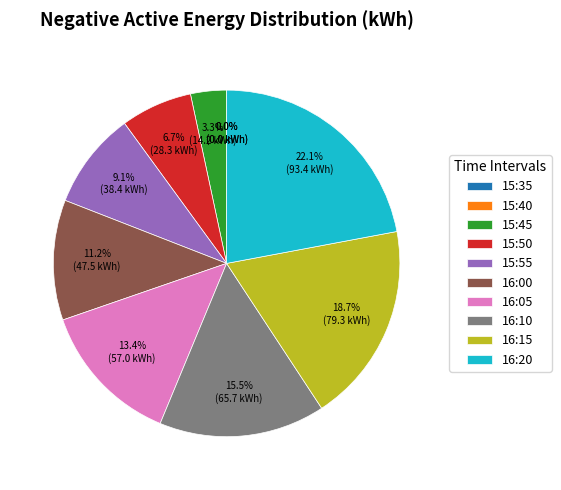

Do 16:00 and 15:45 together represent more than half of the pie?

No